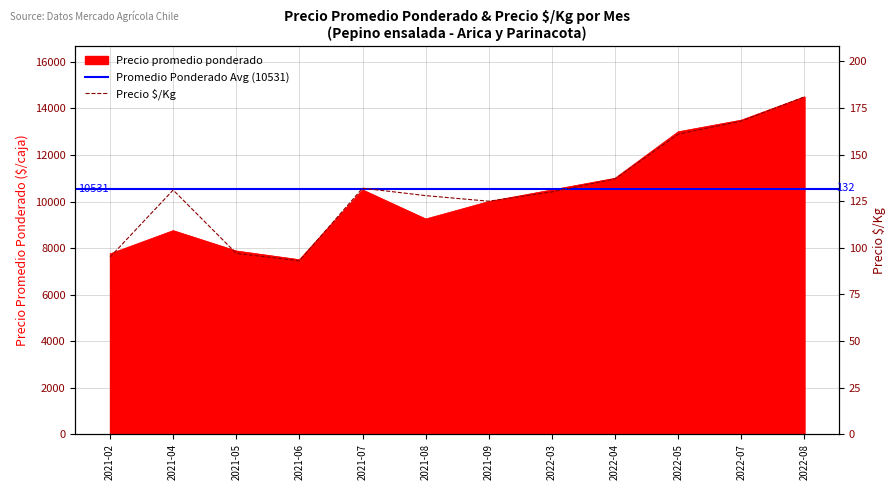

Rank the categories by Precio $/Kg value from lowest to highest.

2021-06, 2021-02, 2021-05, 2021-09, 2021-08, 2022-03, 2021-04, 2021-07, 2022-04, 2022-05, 2022-07, 2022-08